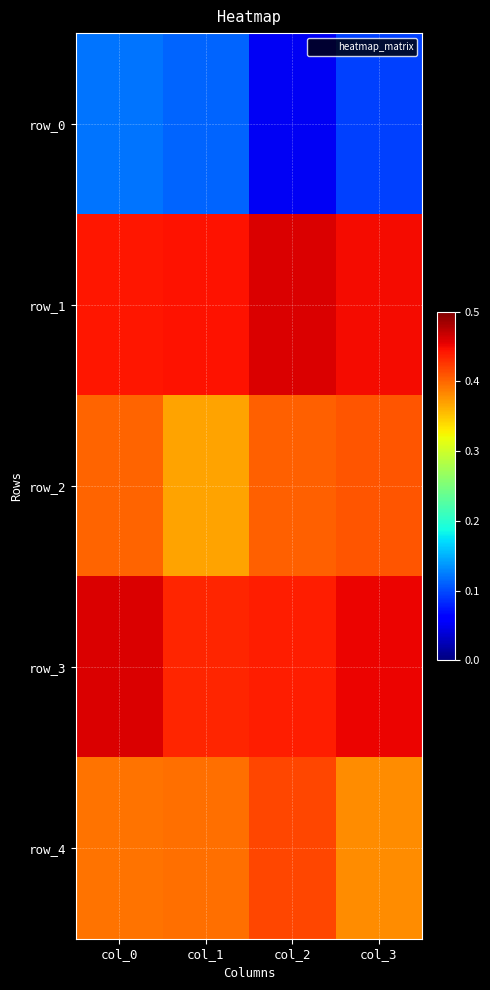

At col_3, list the series in order from smallest to largest.

row_0, row_4, row_2, row_1, row_3